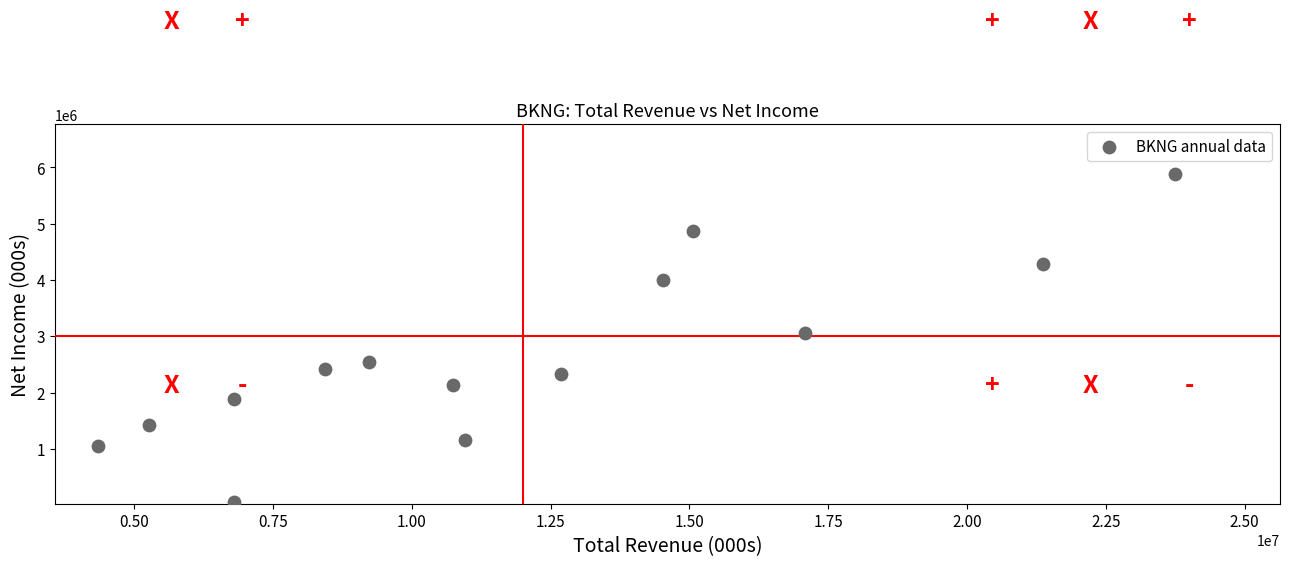

What is the range of Y values (max minus min)?

5823000